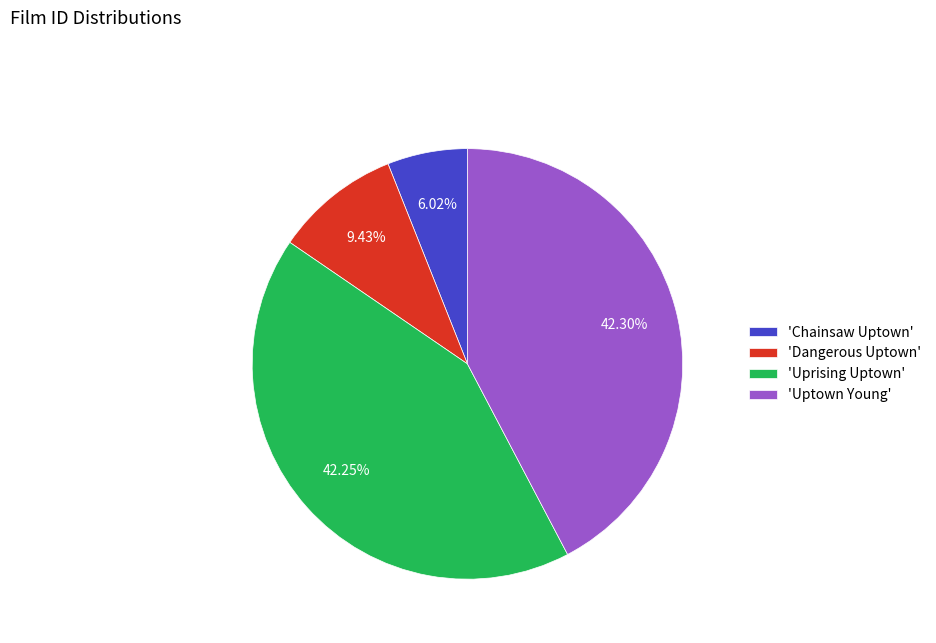

Which slice is the smallest?

'Chainsaw Uptown'